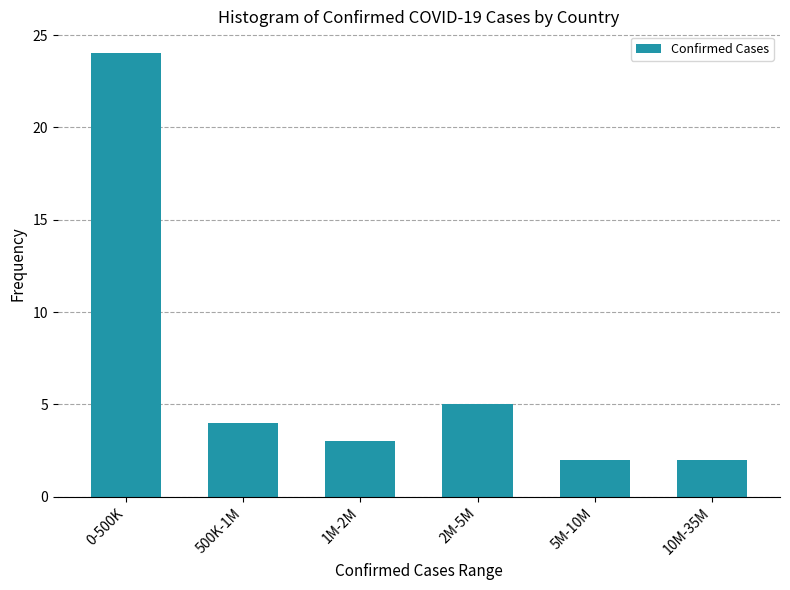

Reading left to right, extract all data points from this chart.

0-500K=24	500K-1M=4	1M-2M=3	2M-5M=5	5M-10M=2	10M-35M=2